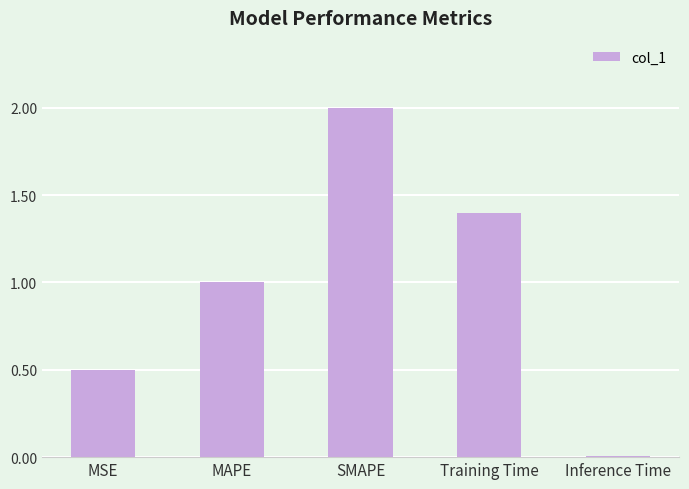

Between SMAPE and Inference Time, which is larger?

SMAPE